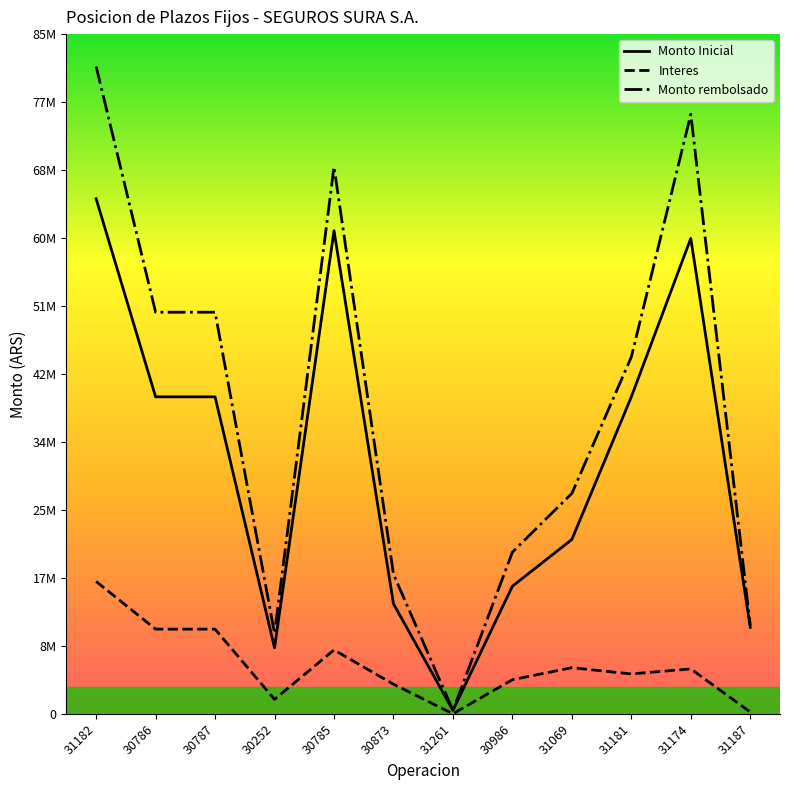

What is the sum of all Monto rembolsado values?

460332445.9